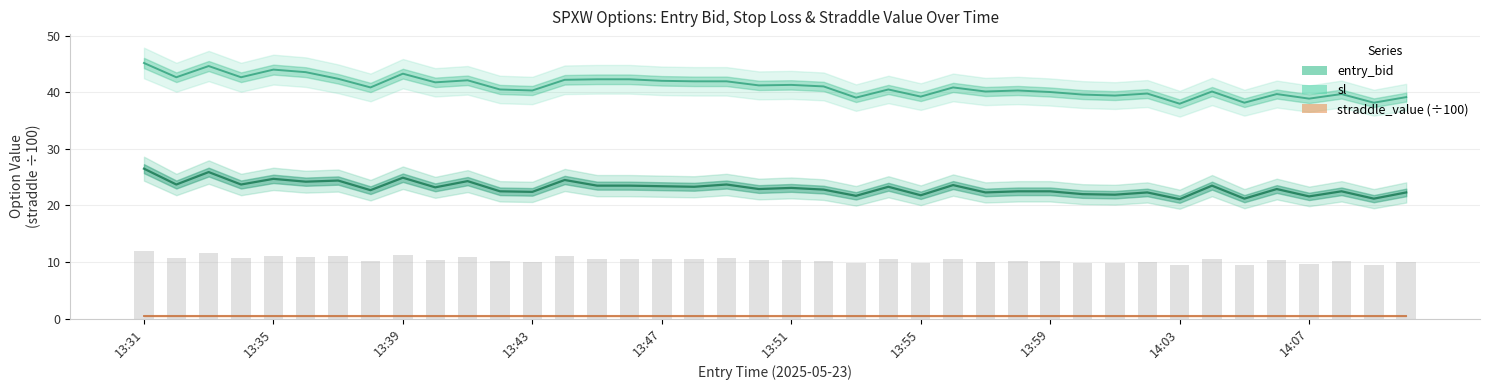

Are the bars grouped side by side (vs. stacked)?

Yes